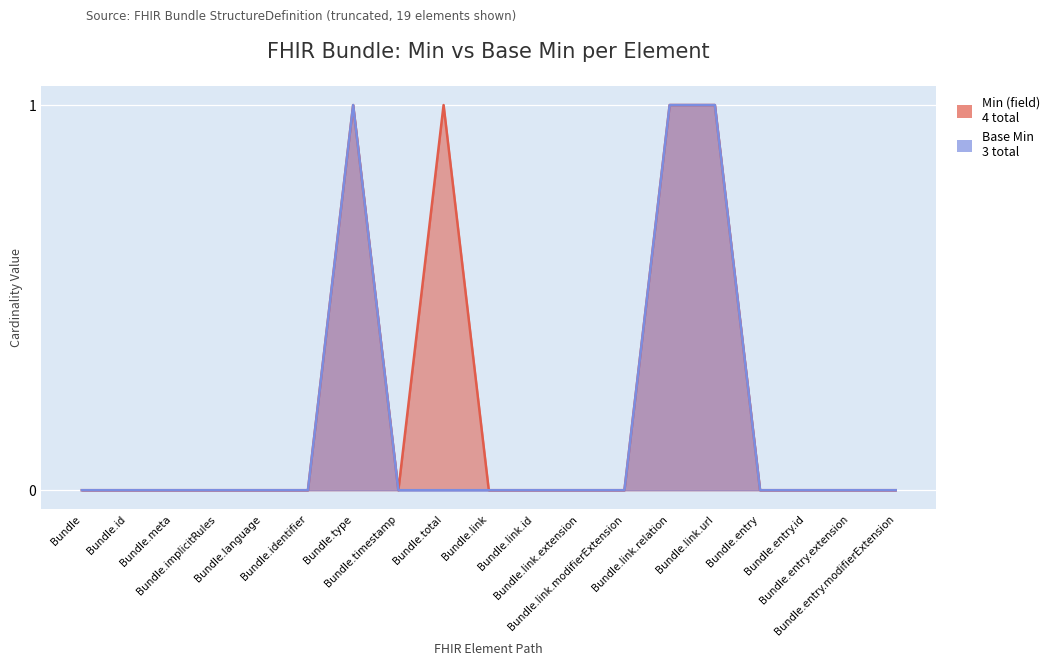

Does the chart display data point markers on the line(s)?

No